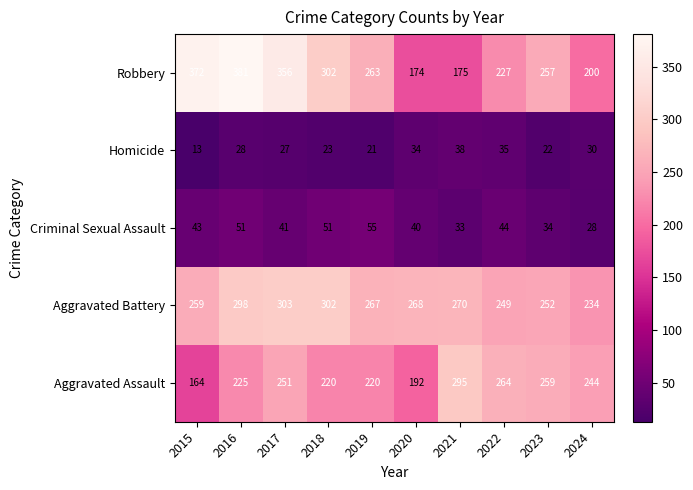

What is the approximate value of Aggravated Battery at 2021, to the nearest 10?

270